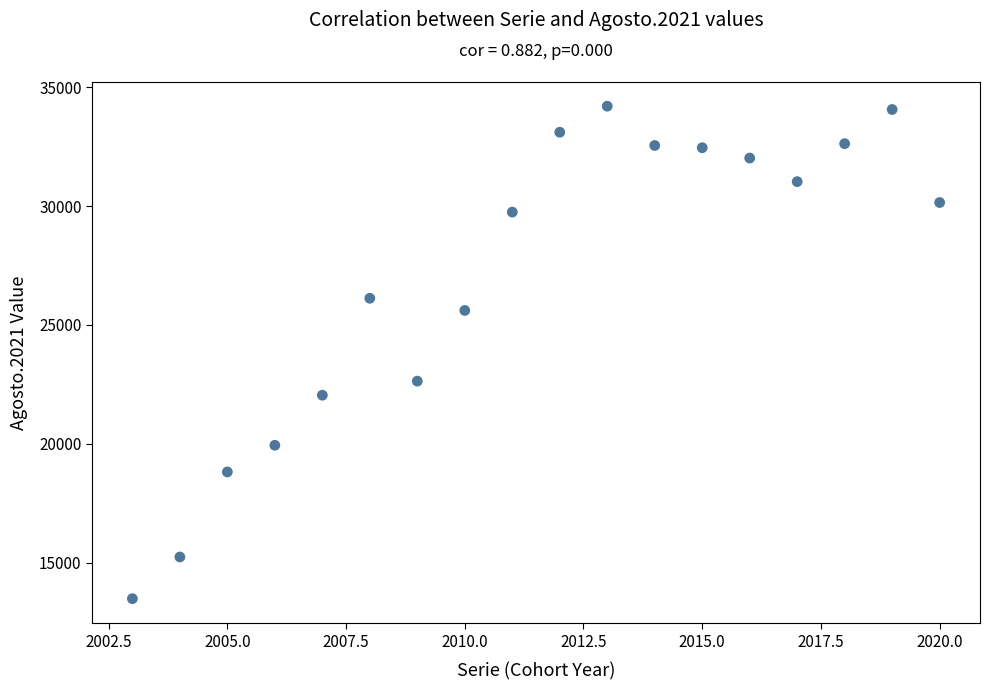

What is the range of Y values (max minus min)?

20706